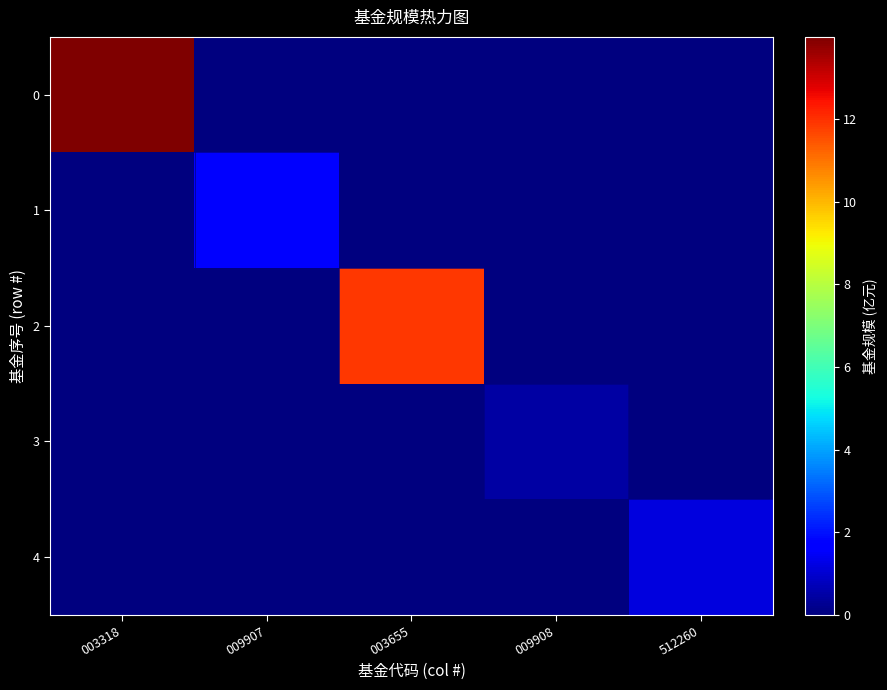

Rank the series at 003318 from lowest to highest value.

1, 2, 3, 4, 0